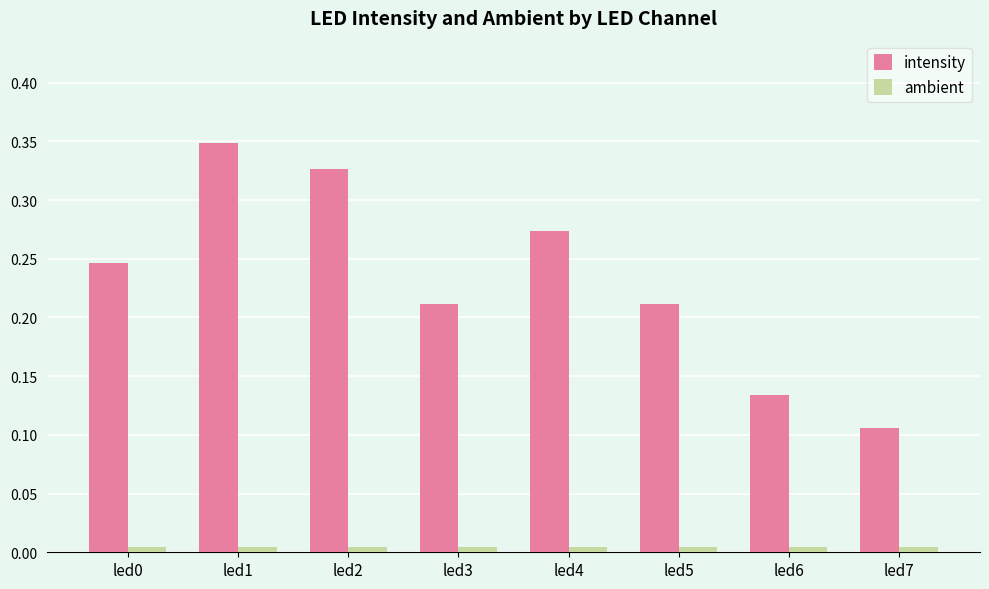

Which series has the widest spread of values?

intensity